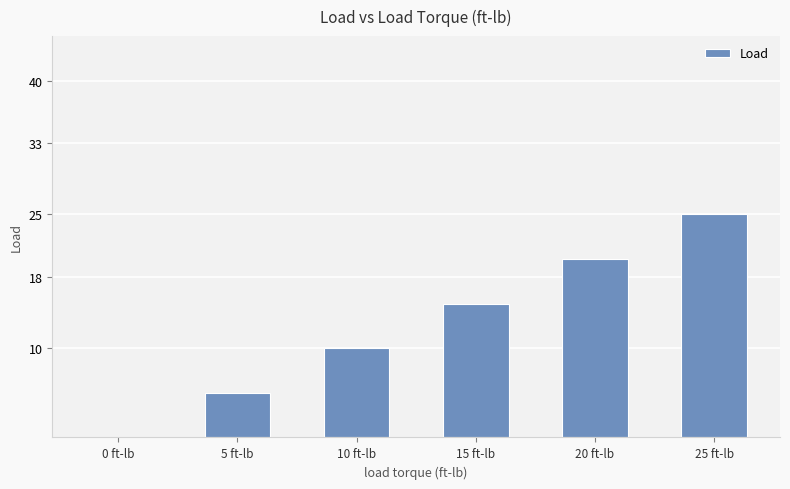

Where is the data nearest to the value 12?

10 ft-lb